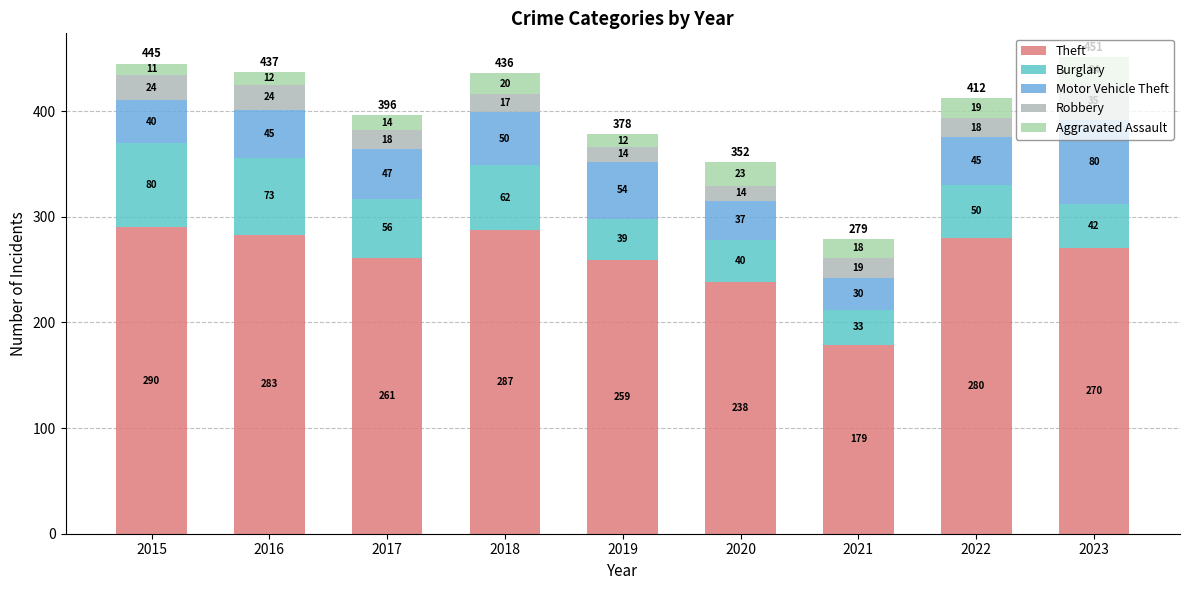

How many bars are there in total?

9